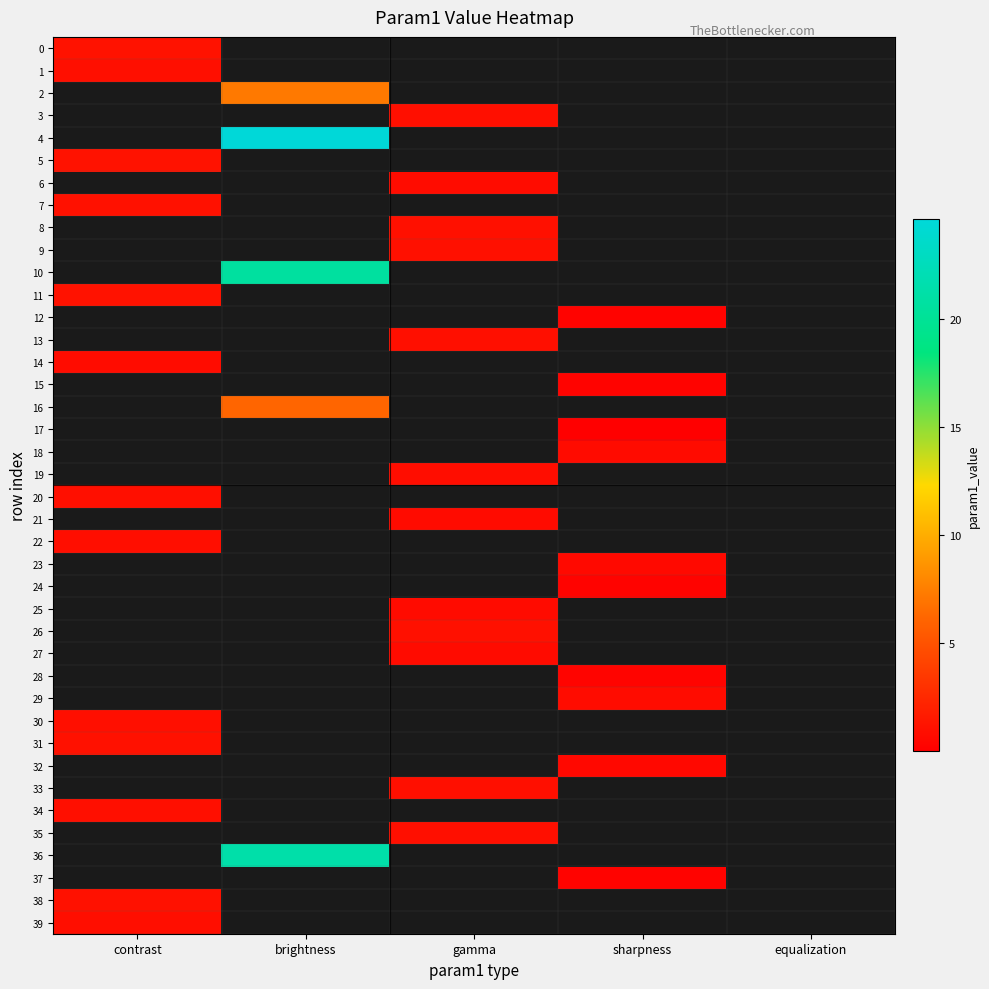

At which label does 3 first exceed 1?

gamma